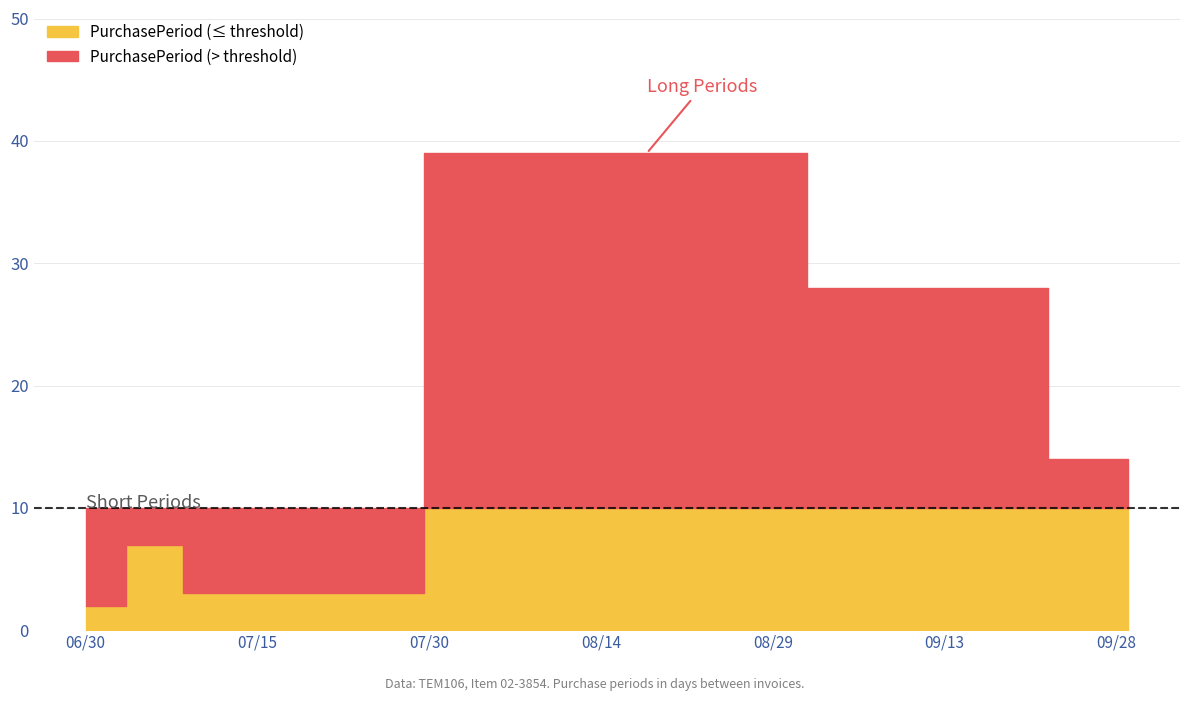

What is the greatest value displayed?

39